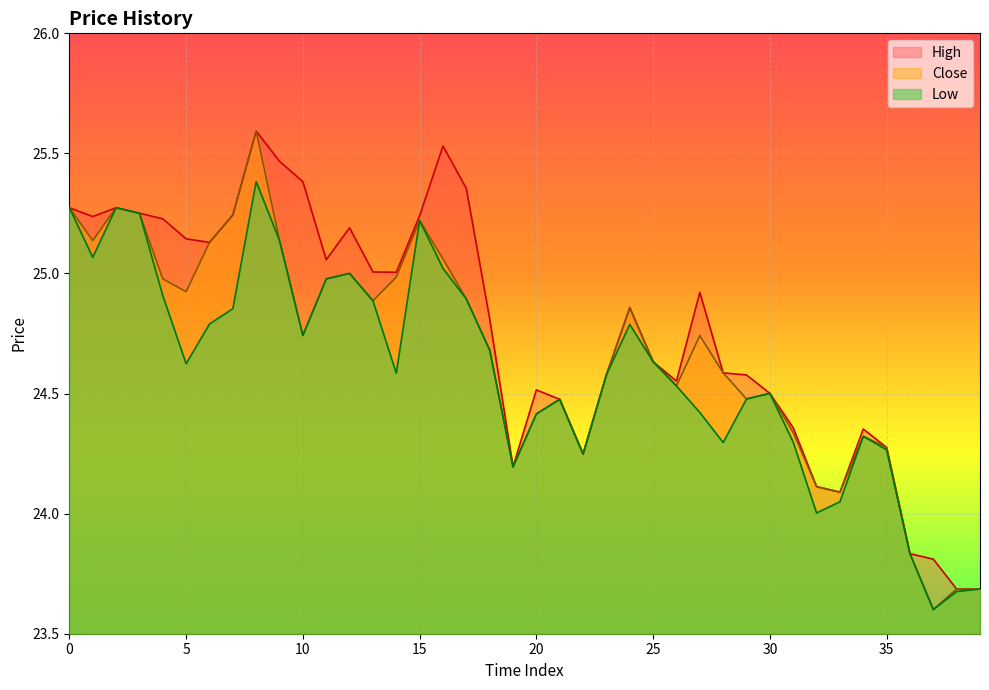

What is the value of the Low point at the 37th from the left?

23.8